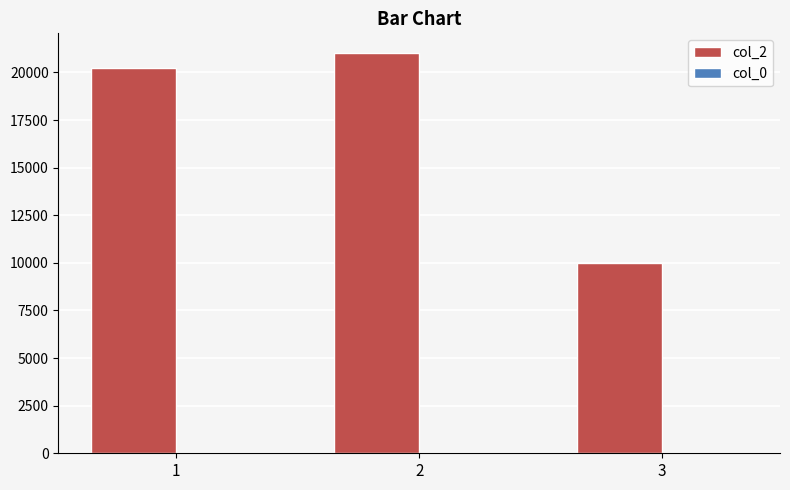

Approximately how many times larger is the value at 3 compared to 1?

0.5